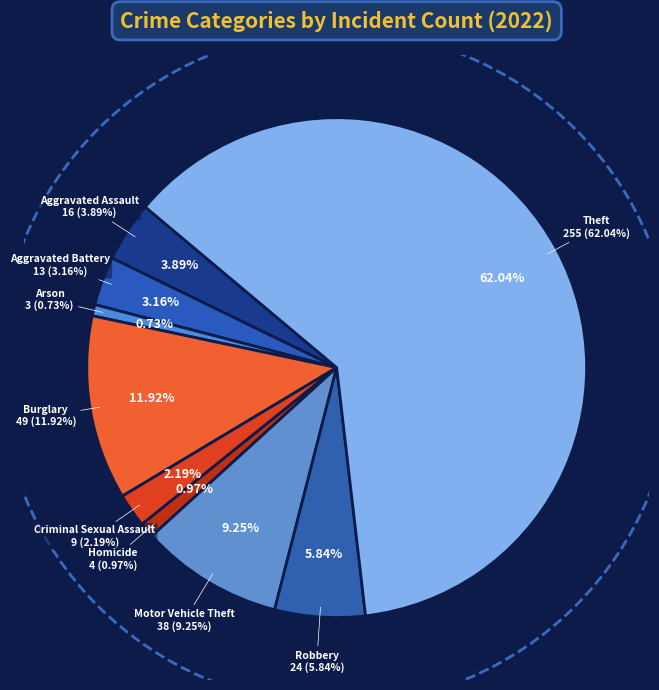

Which slice is the largest?

Theft